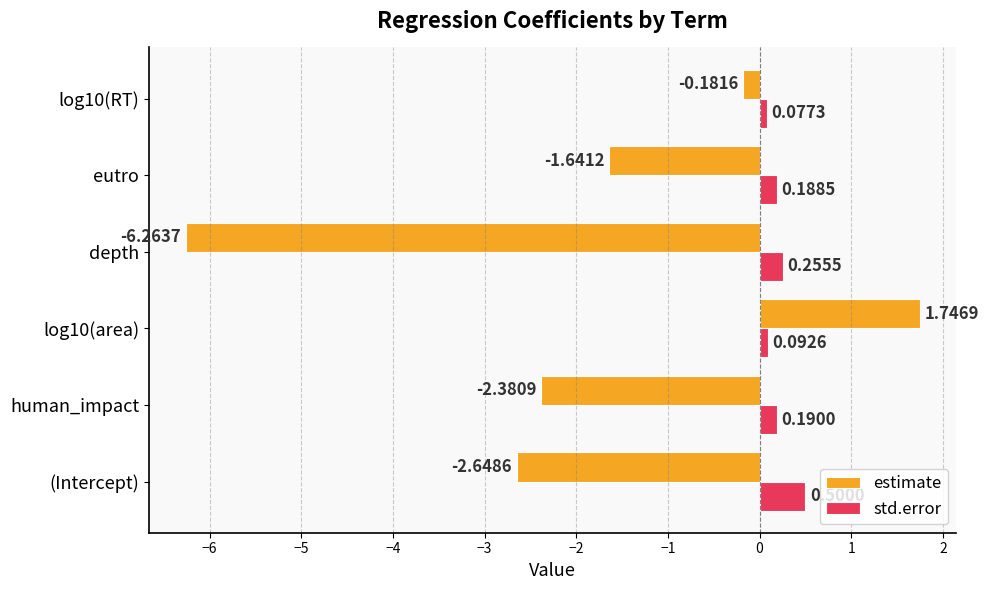

At which category is the sum across all series the highest?

log10(area)